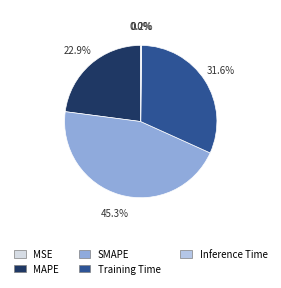

Which slice is the largest?

SMAPE